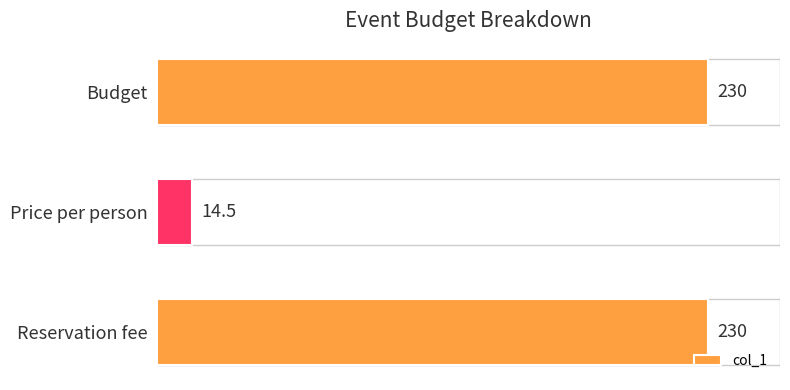

The chart shows a value of 230.0 at Budget. True or false?

True